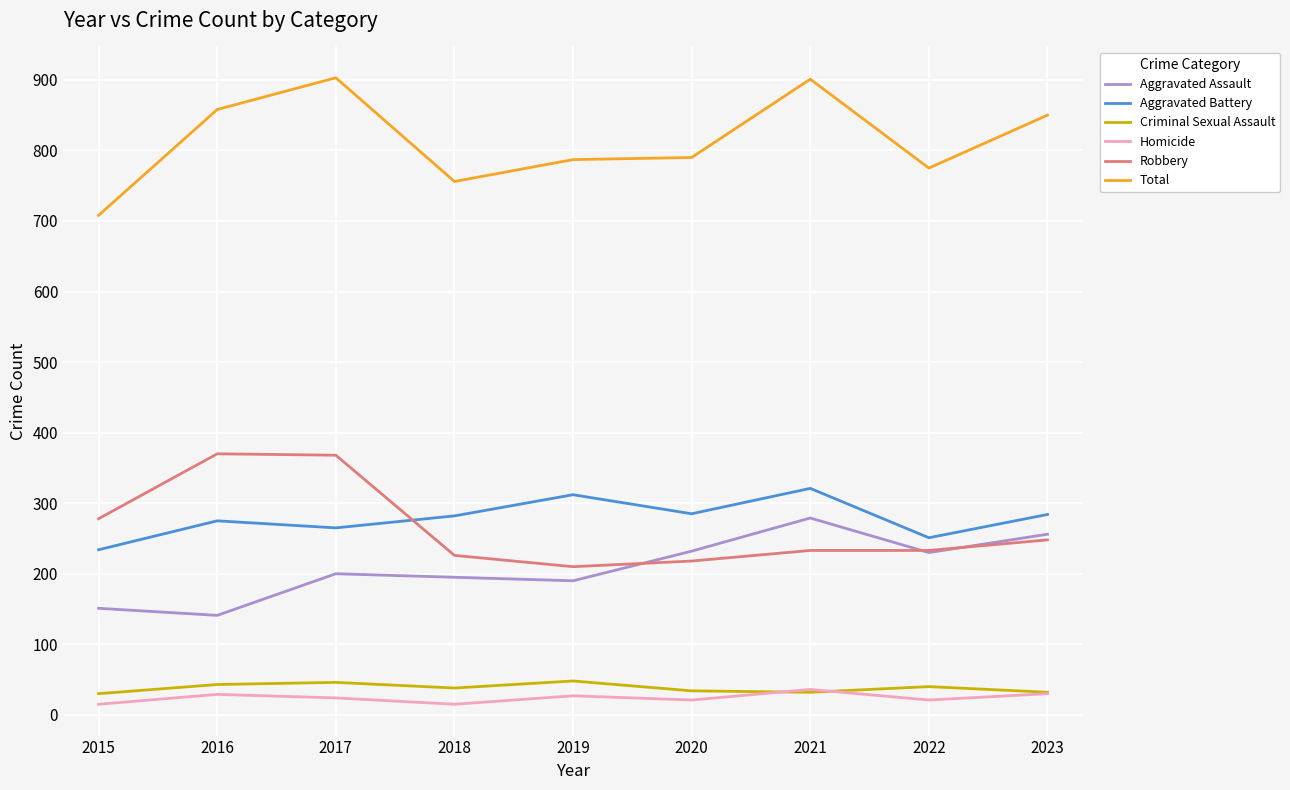

What is the average value of the Aggravated Battery series?

279